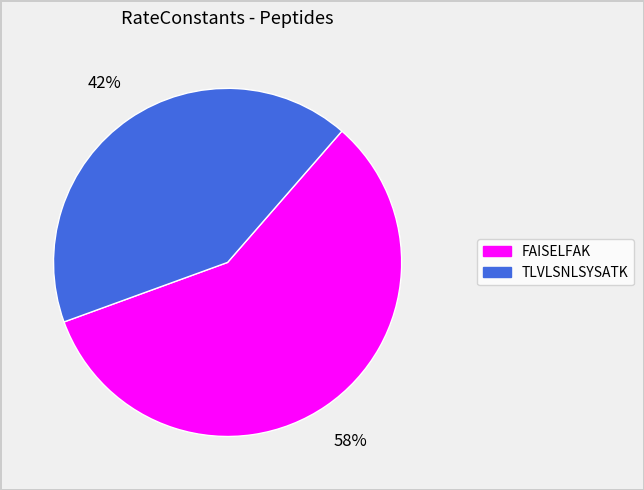

To the nearest percent, what is the average slice percentage?

50%